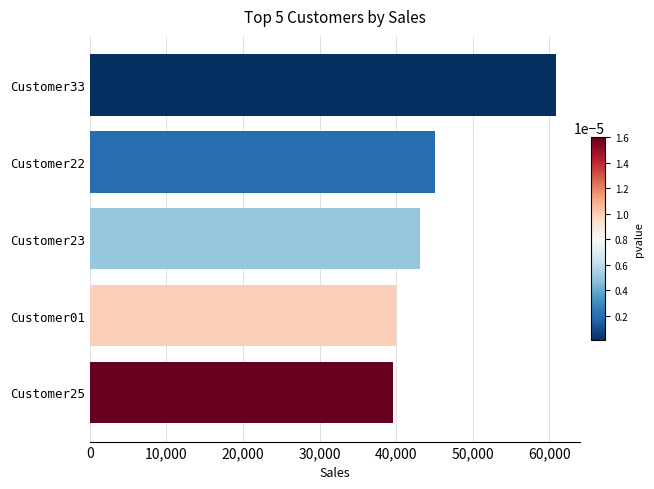

Count the number of values greater than 43062.

3